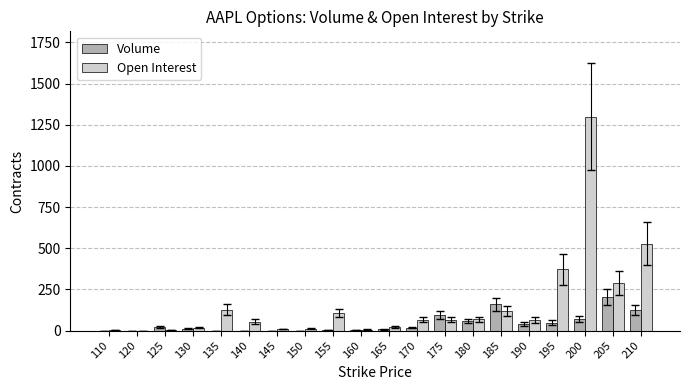

What is the total value across all series at 190?

105